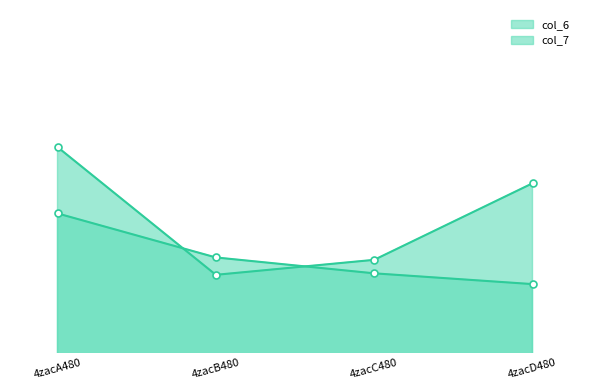

What is the minimum value shown in the chart?

10.2